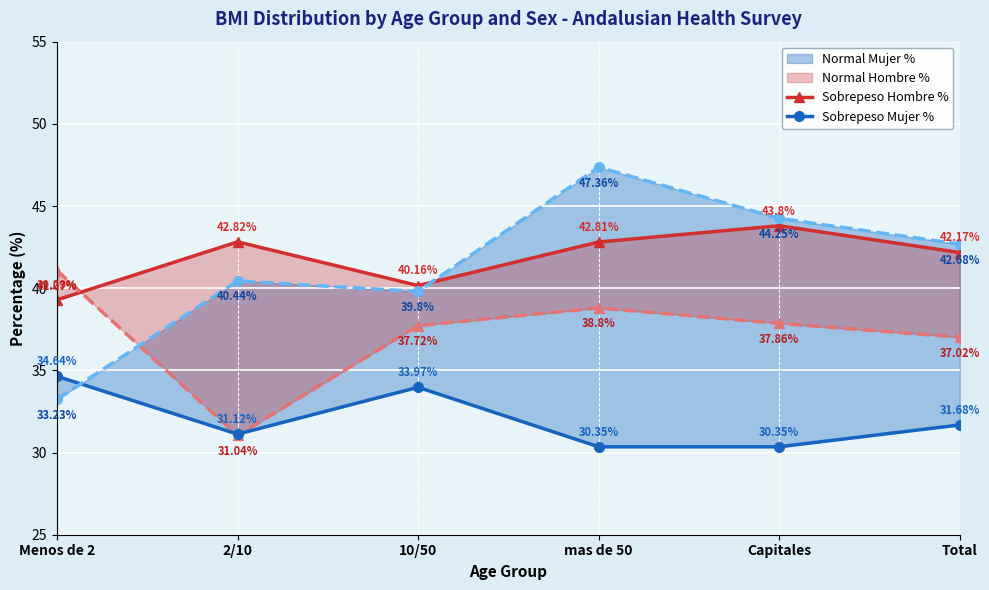

What is the minimum value for Sobrepeso Hombre %?

39.3